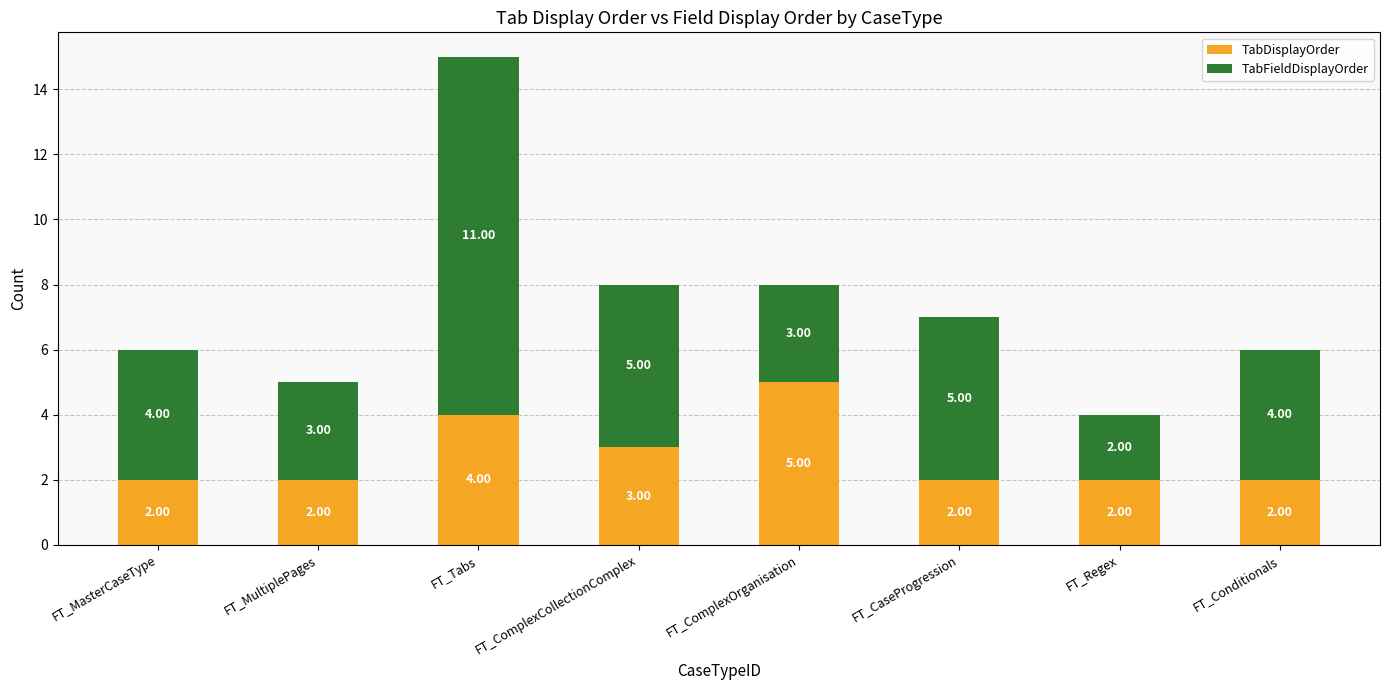

What is the sum of the TabDisplayOrder values at FT_ComplexOrganisation and FT_MasterCaseType?

7